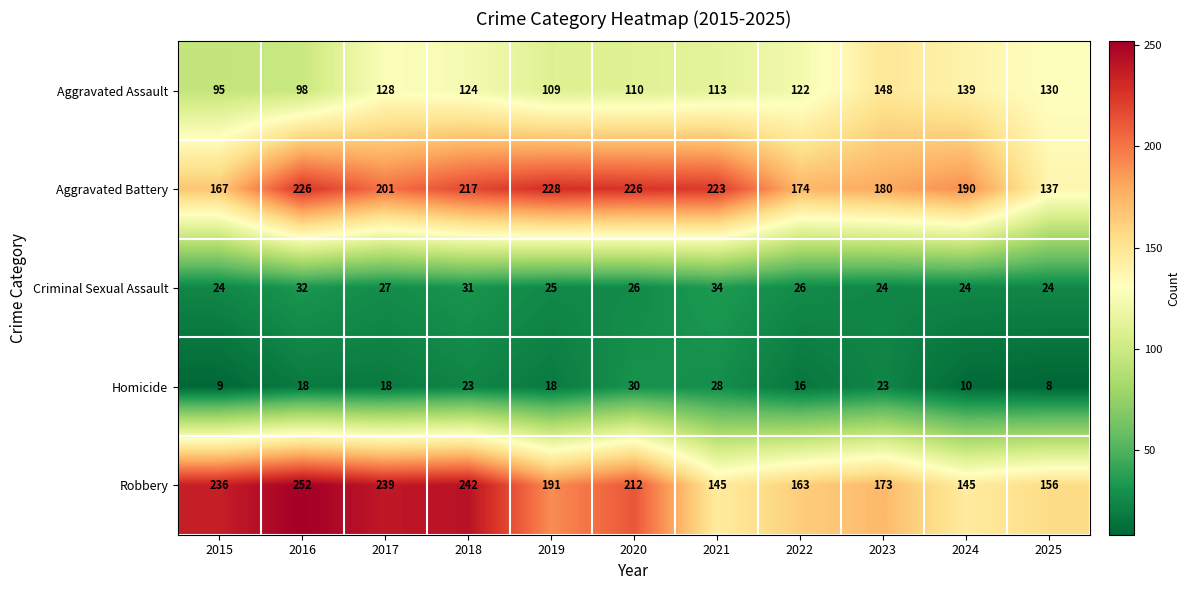

Which series has the largest range (max minus min)?

Robbery